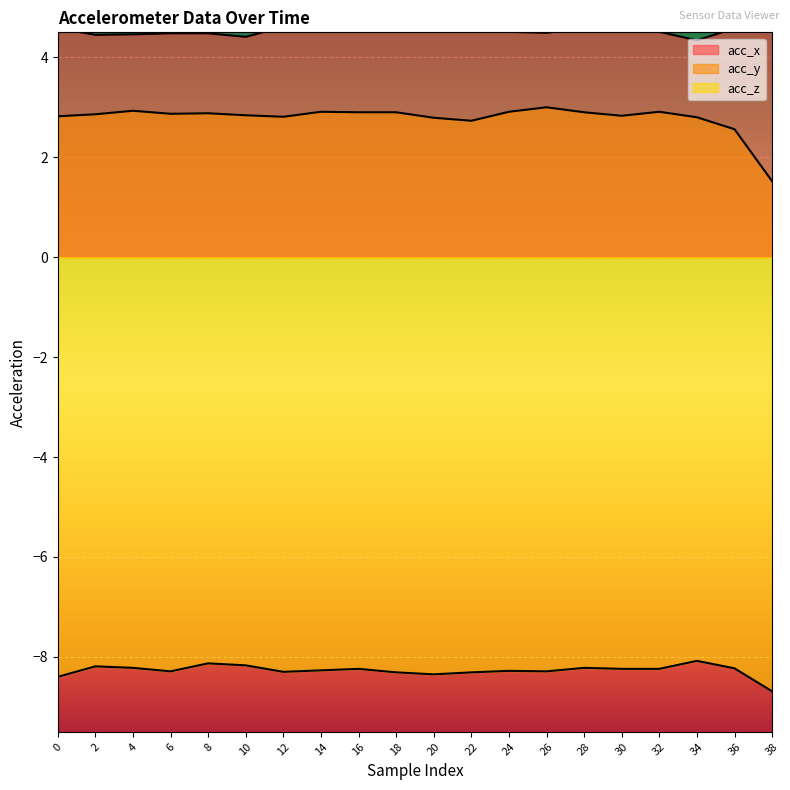

List the labels in order of acc_z value, smallest first.

38, 0, 20, 18, 22, 12, 6, 26, 24, 14, 16, 30, 32, 36, 4, 28, 2, 10, 8, 34